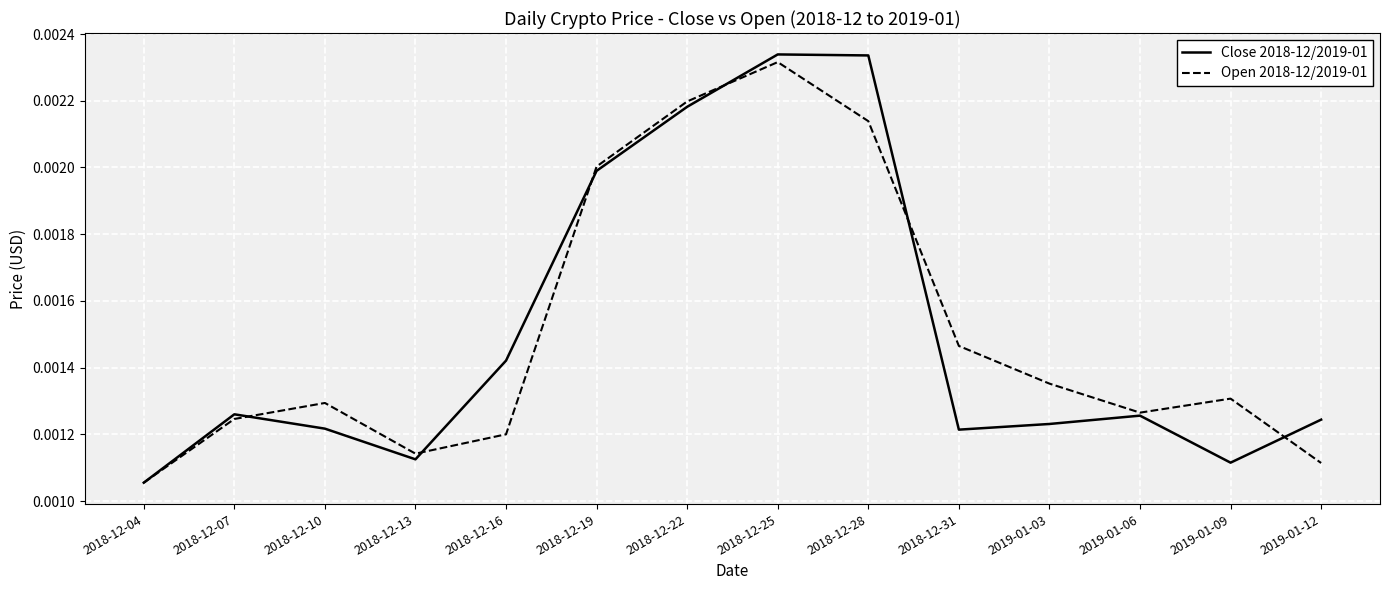

How many series are shown in this chart?

2